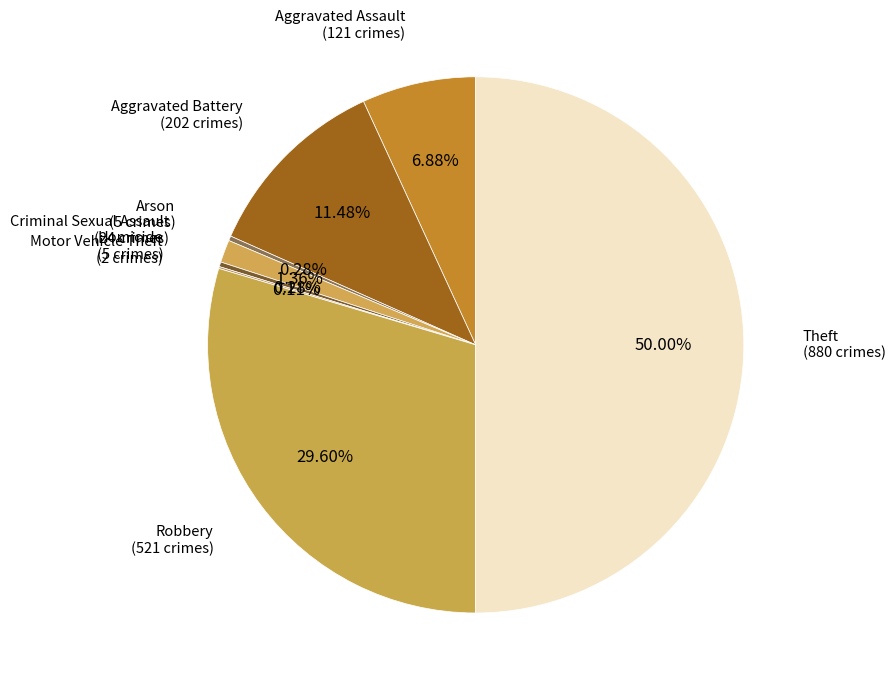

How many segments does this pie chart have?

8